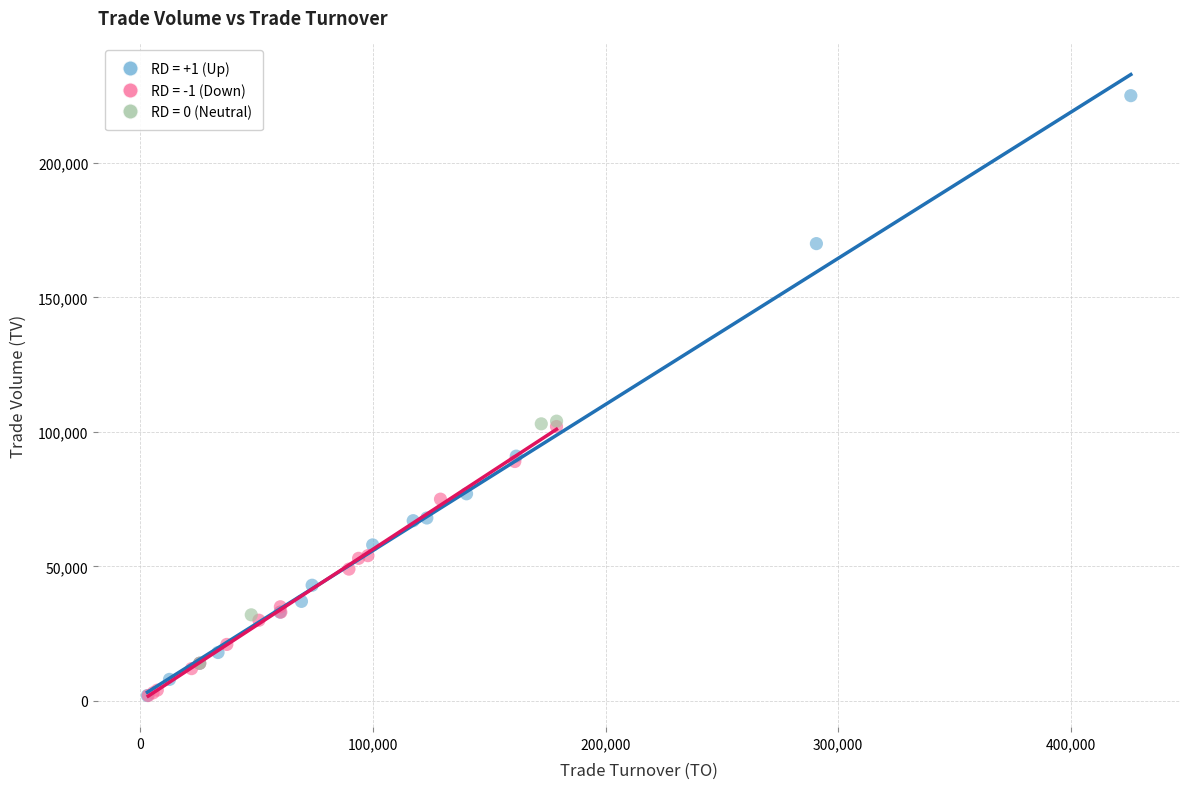

Which series reaches the maximum Y coordinate?

RD = +1 (Up)